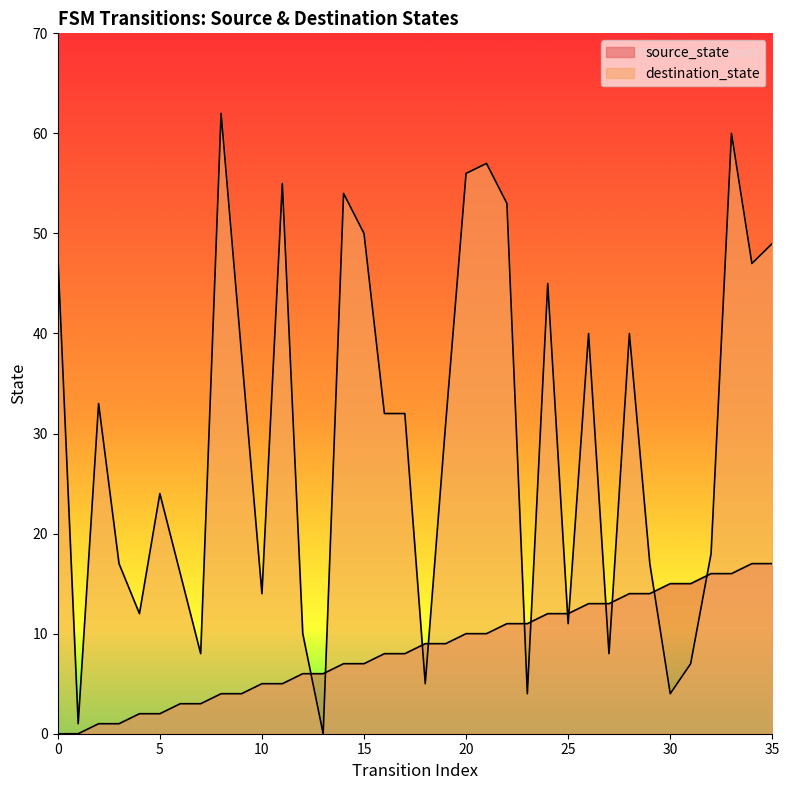

What is the maximum value shown in the chart?

62